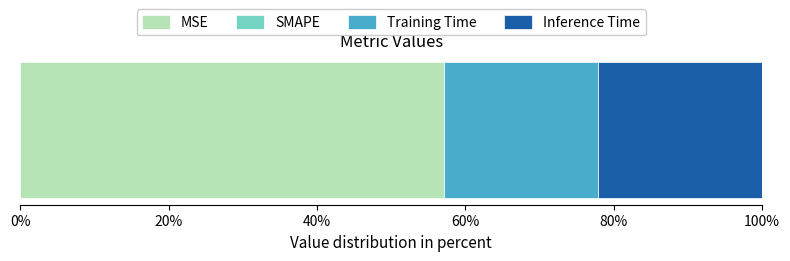

What is the minimum value for MSE?

57.1